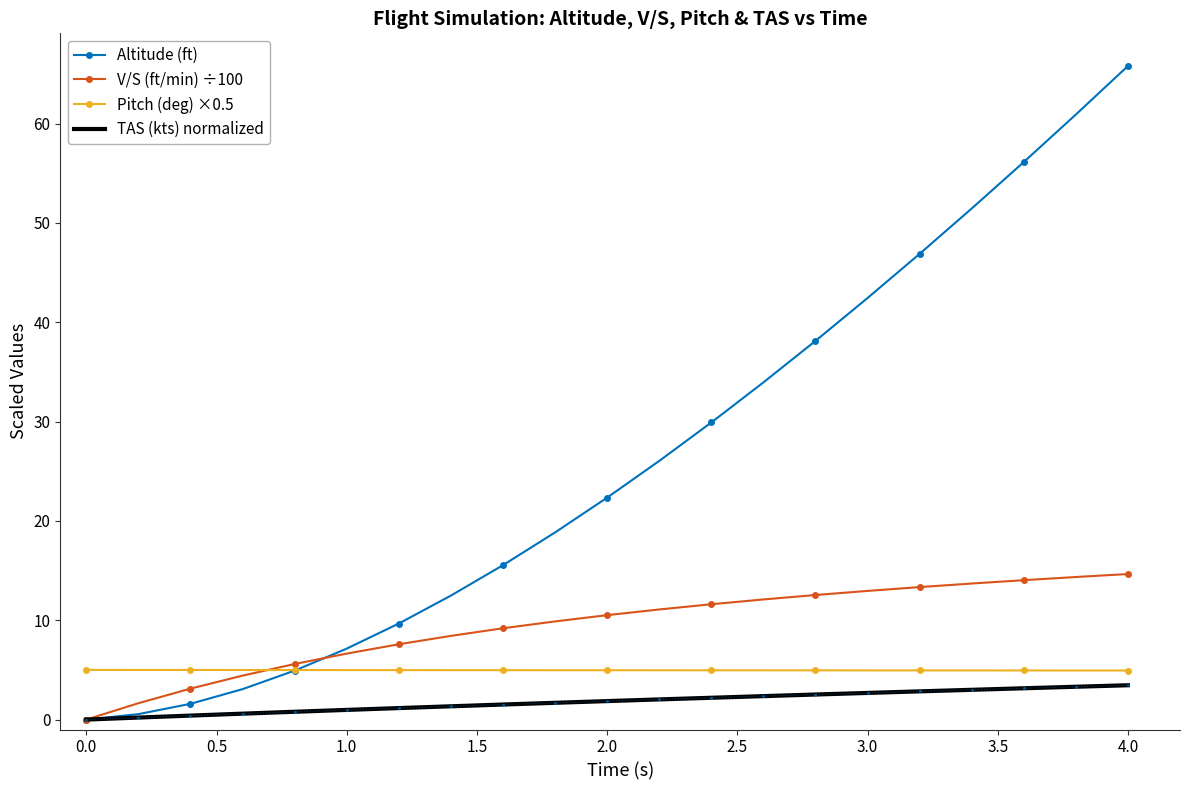

True or false: TAS (kts) normalized and Pitch (deg) ×0.5 intersect in this chart.

False